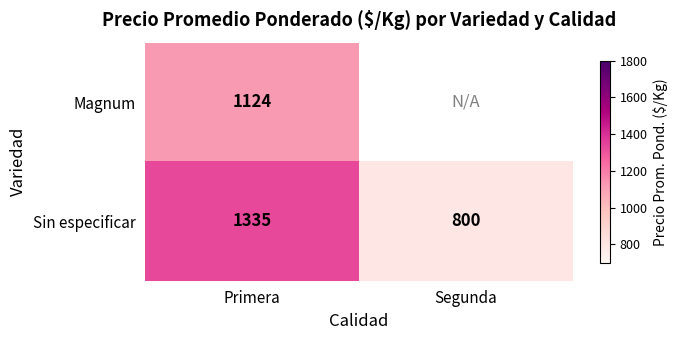

How many categories are shown in the chart?

2